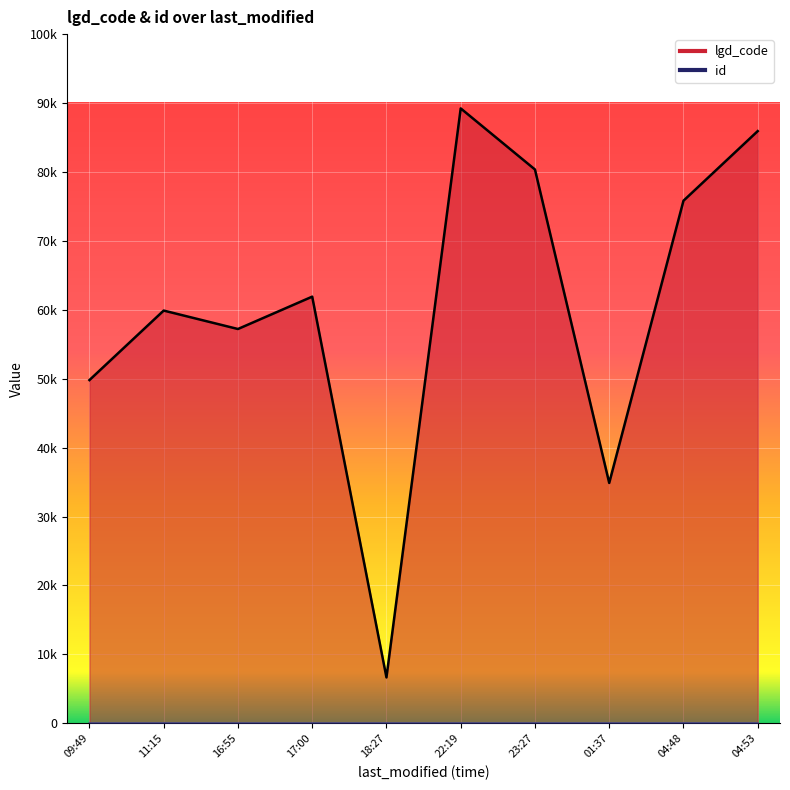

At how many categories does at least one series exceed 3926?

10